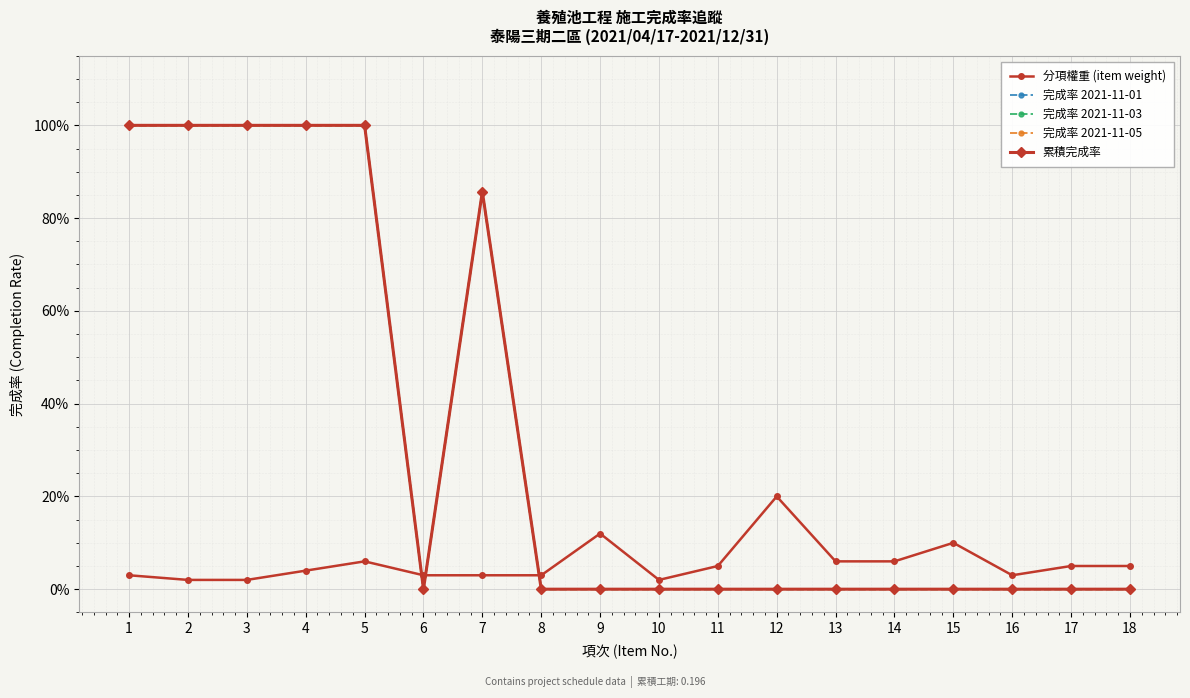

Is this an area chart (filled region under the line)?

No